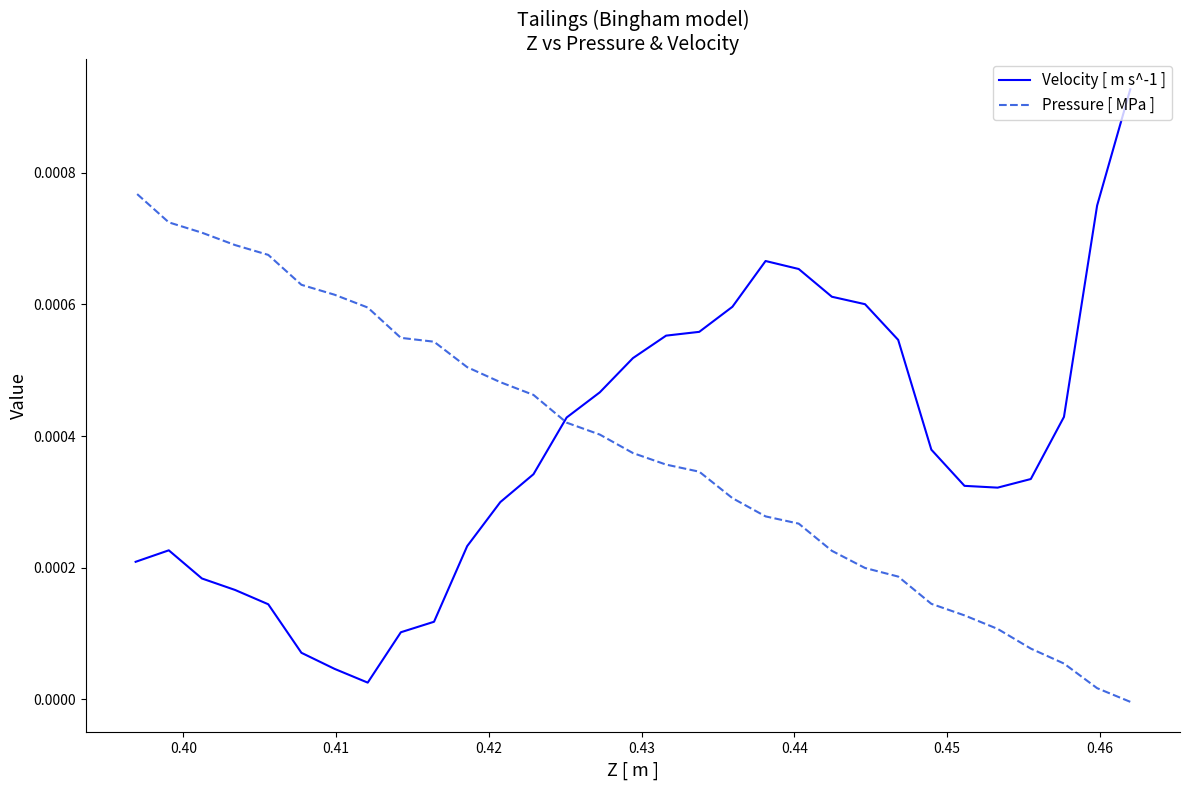

True or false: Velocity [ m s^-1 ] has a value of 0.0 at 30.

False